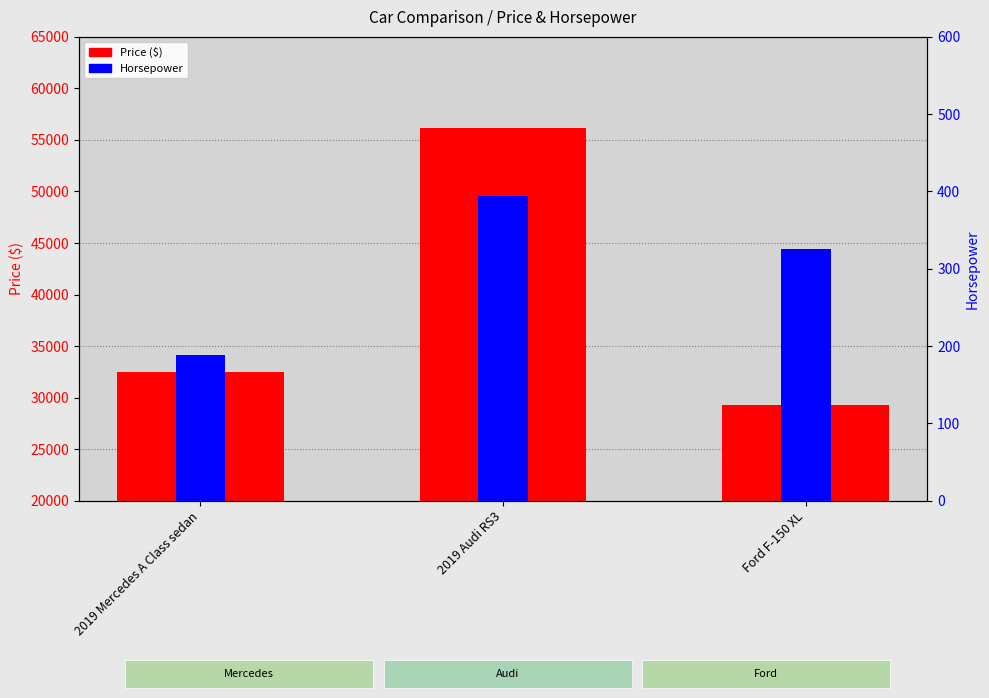

Which label corresponds to the largest value in the chart?

2019 Audi RS3